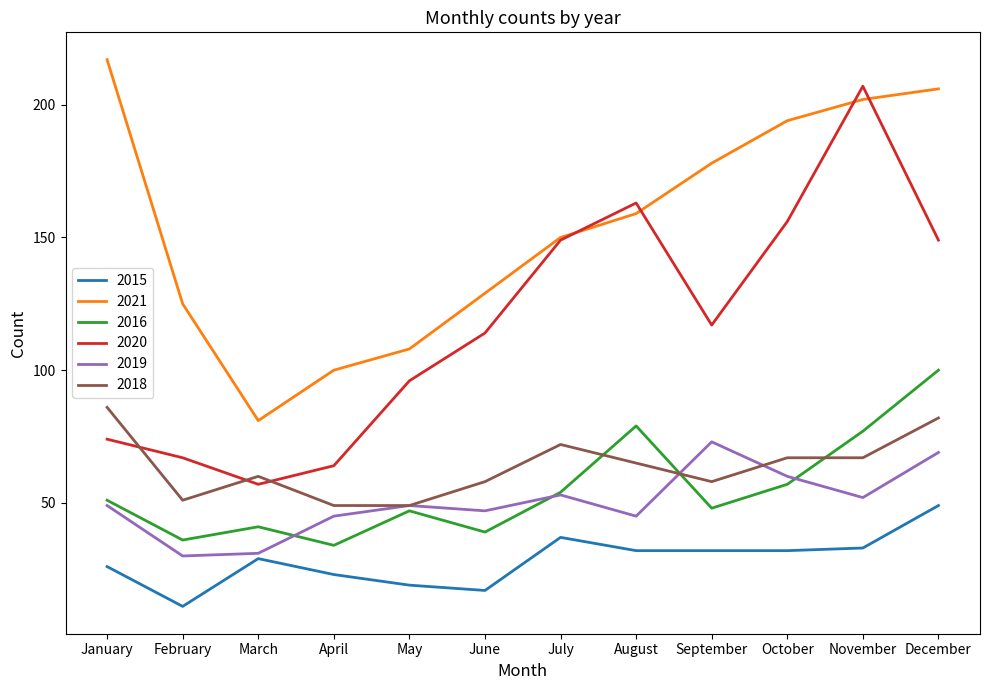

How many lines are shown in the chart?

6